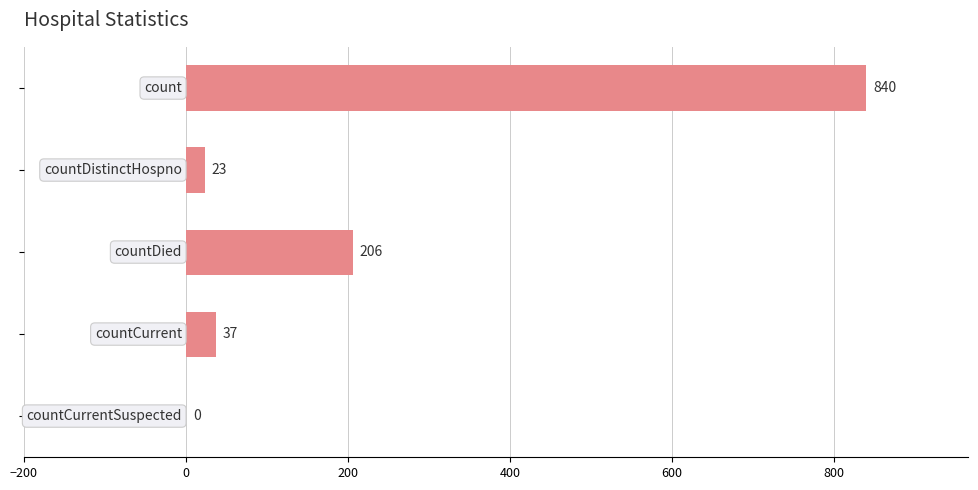

What is the average value?

221